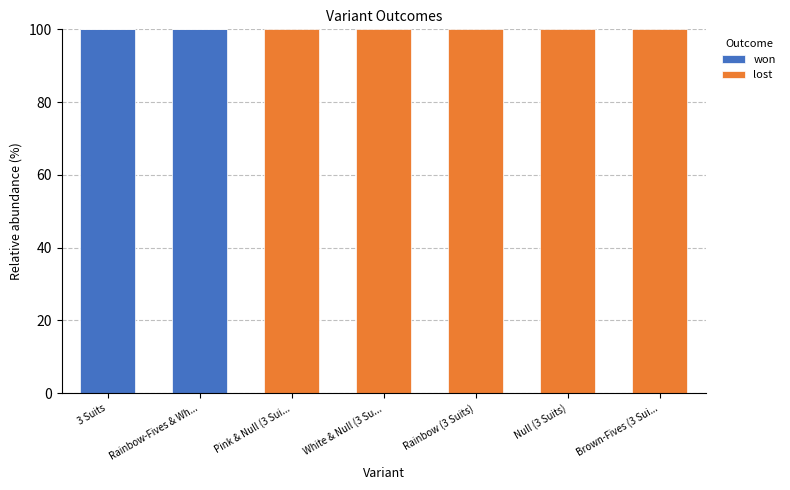

Is it true that won equals 0 at Pink & Null (3 Sui...?

True